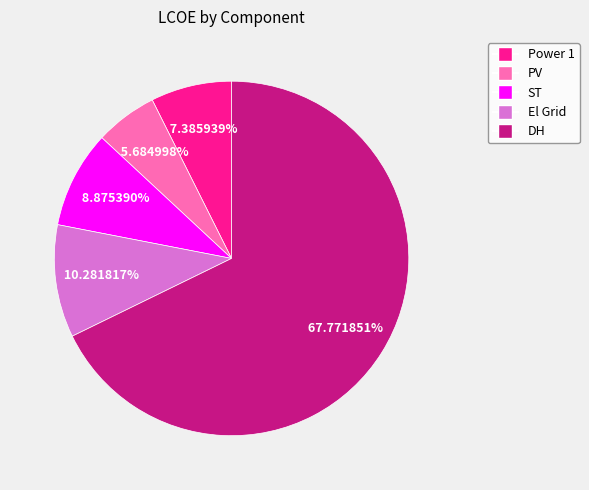

Is there any slice that represents more than half of the pie?

Yes